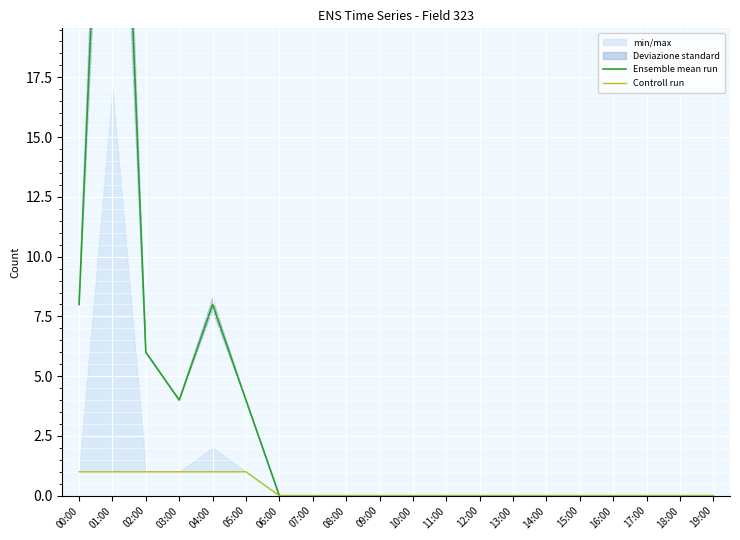

What is the greatest value displayed?

41